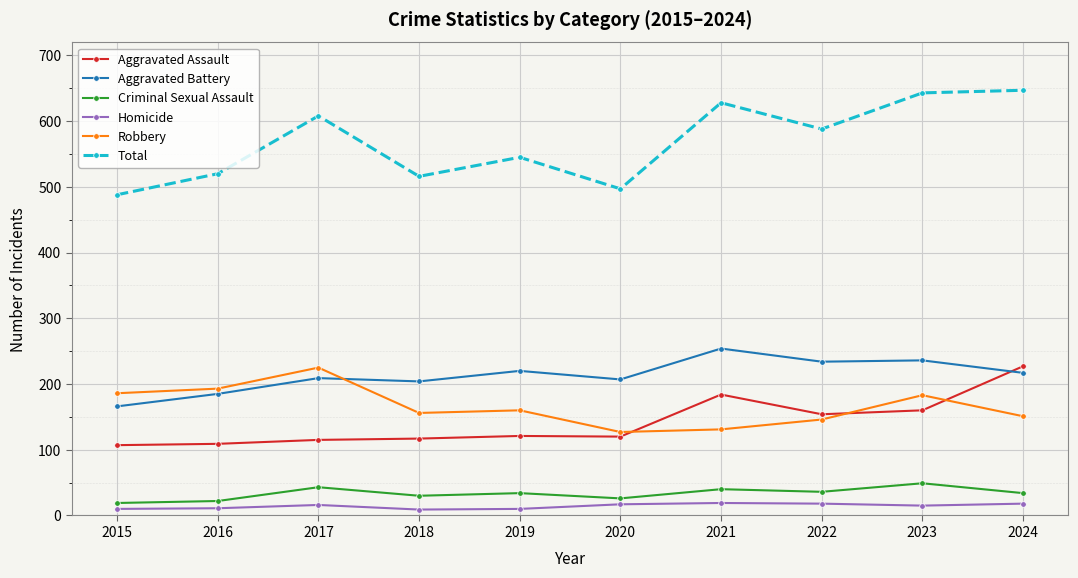

Is it true that Homicide equals 15 at 2023?

True